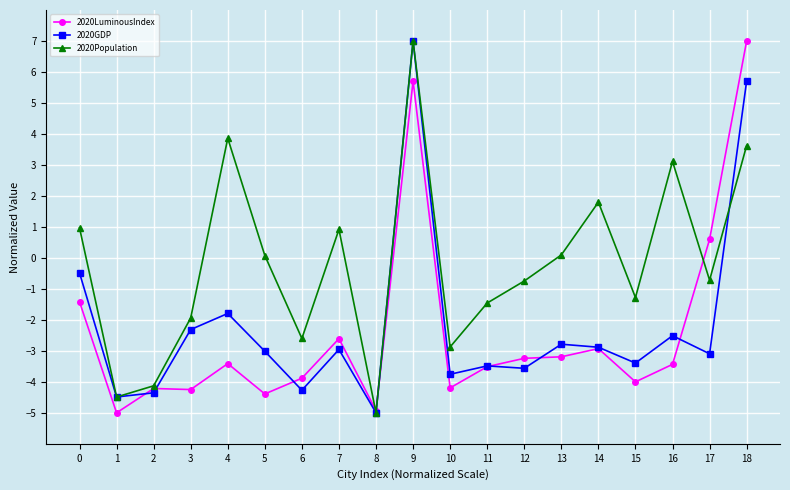

Rank the series at 18 from highest to lowest value.

2020LuminousIndex, 2020GDP, 2020Population